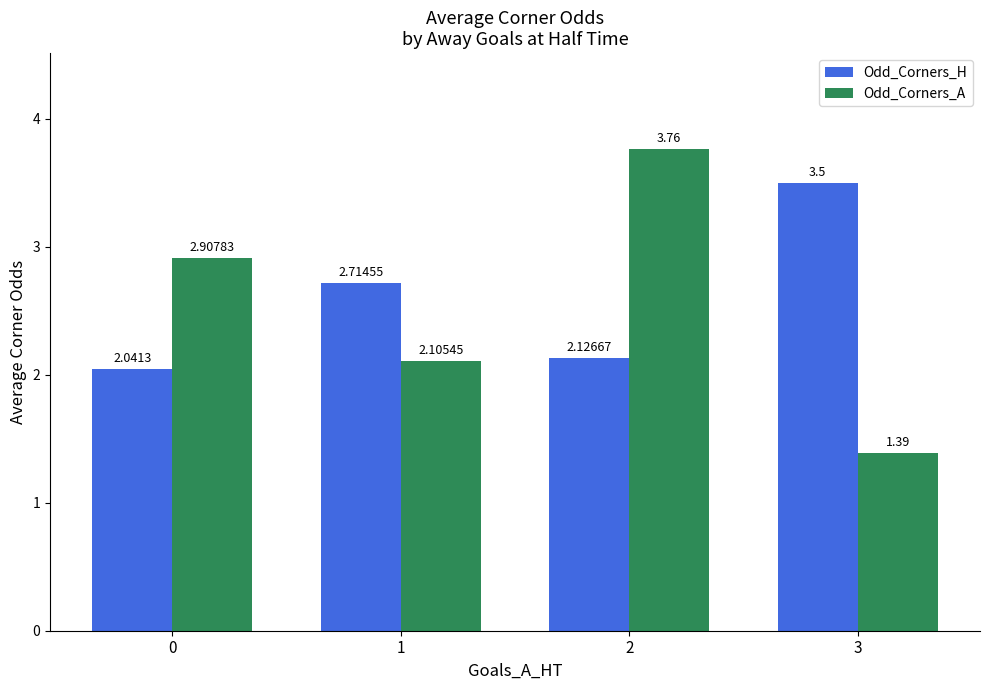

What is the highest value of the Odd_Corners_H series?

3.5